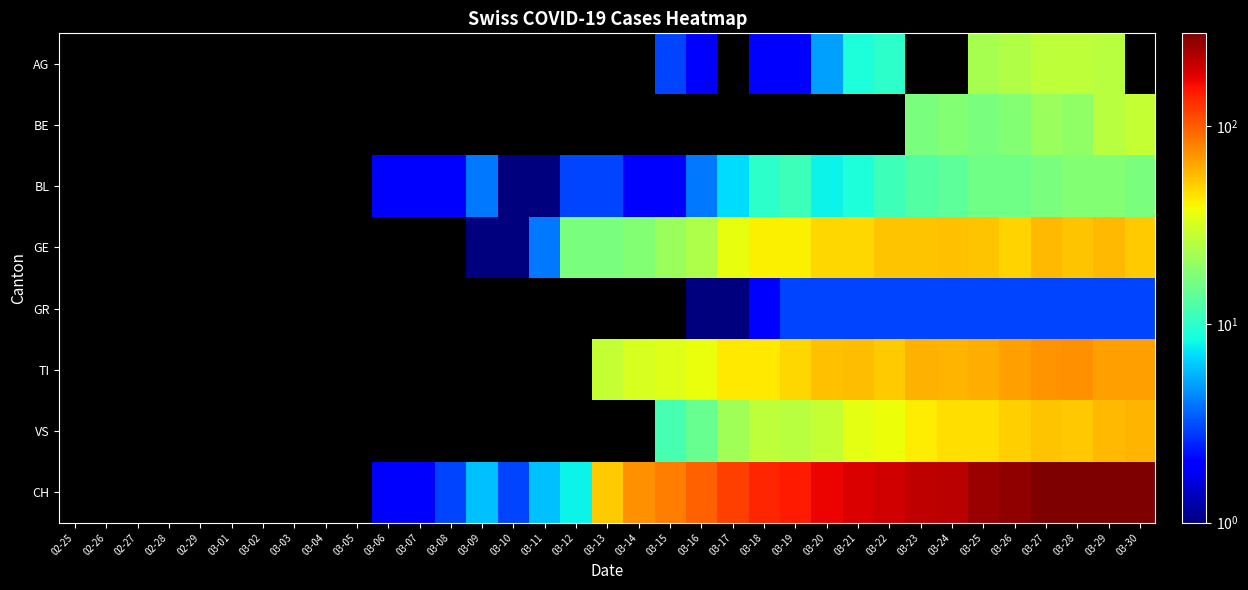

How many values in the CH series exceed 51?

17